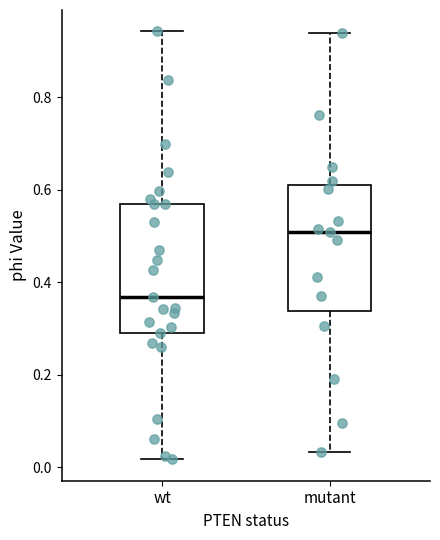

Reading left to right, transcribe this box plot: for each box, give where its median line is, the range the box spans, and where its two whiskers end, as read against the y-axis. The values are not printed on the chart, so give them approximately, as read against the axis.

wt: median 0.36, box 0.30 to 0.58, whiskers 0.02 to 0.94
mutant: median 0.50, box 0.34 to 0.62, whiskers 0.04 to 0.94